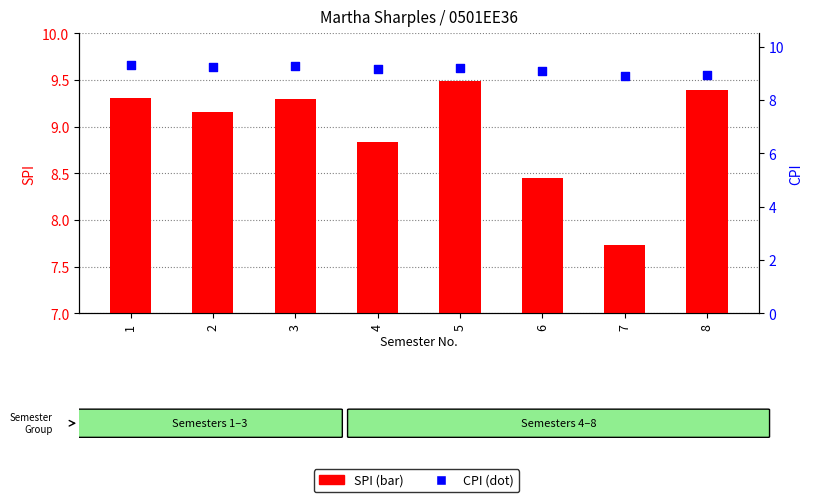

What is the total value across all series at 3?

18.6